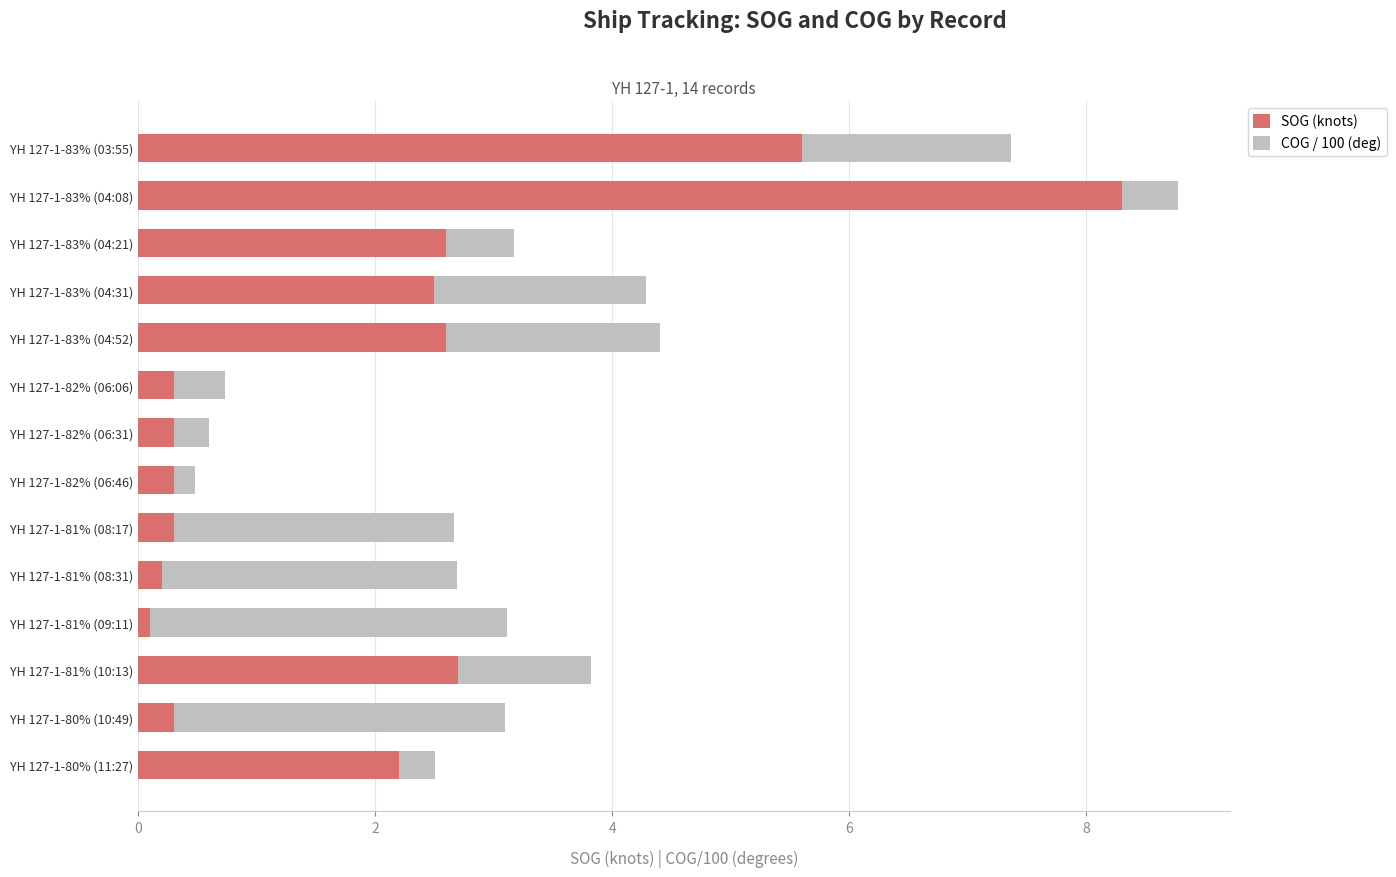

The SOG (knots) series shows 2.6 at YH 127-1-83% (04:21). True or false?

True